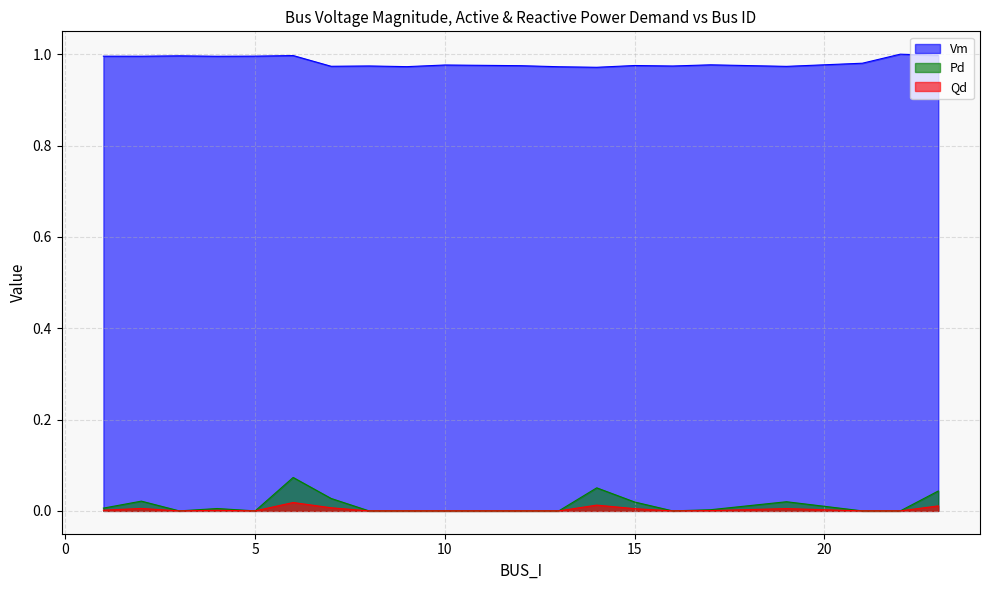

What is the value of the Vm point at the 1st from the left?

1.0